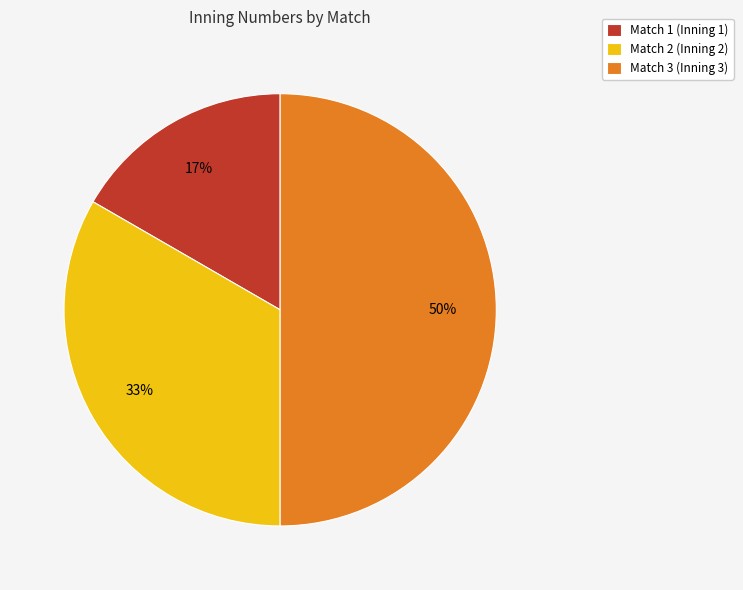

Which slice is the smallest?

Match 1 (Inning 1)